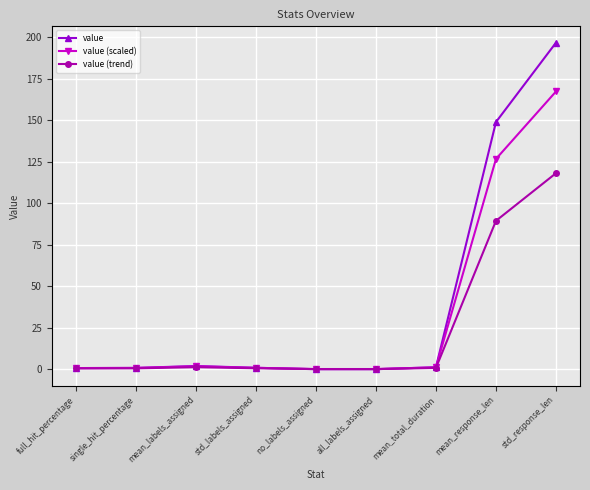

Is the value of value (scaled) at mean_response_len greater than the value of value (trend) at all_labels_assigned?

Yes